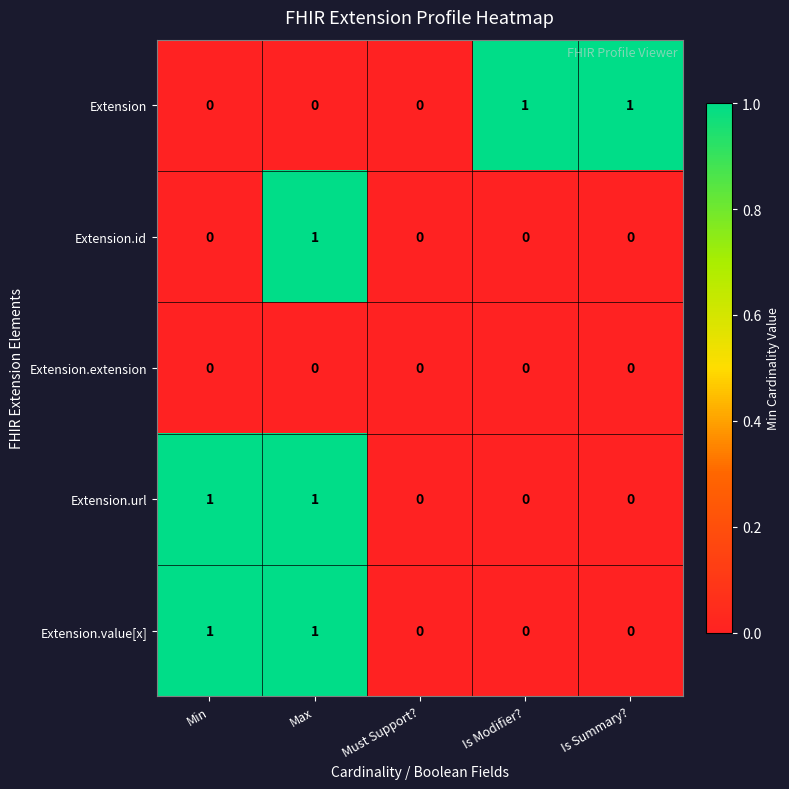

Is it true that Extension equals 1 at Is Summary??

True